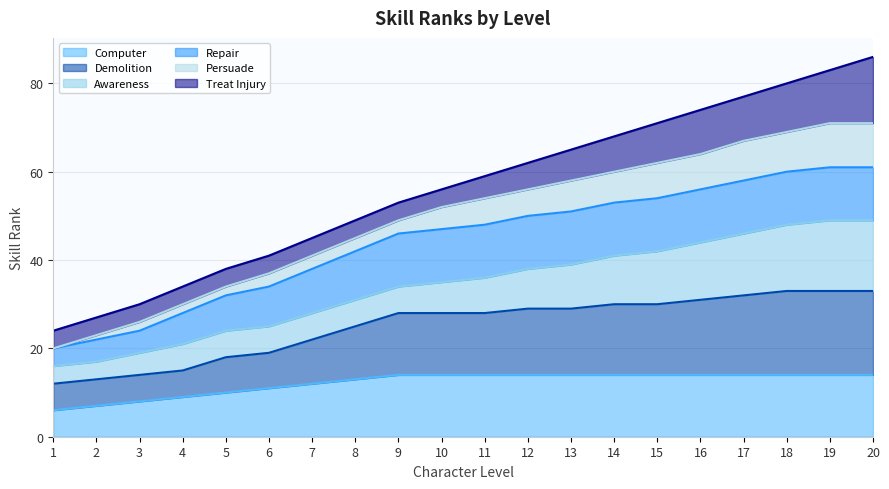

True or false: Demolition has more than 0 interior local peaks.

False